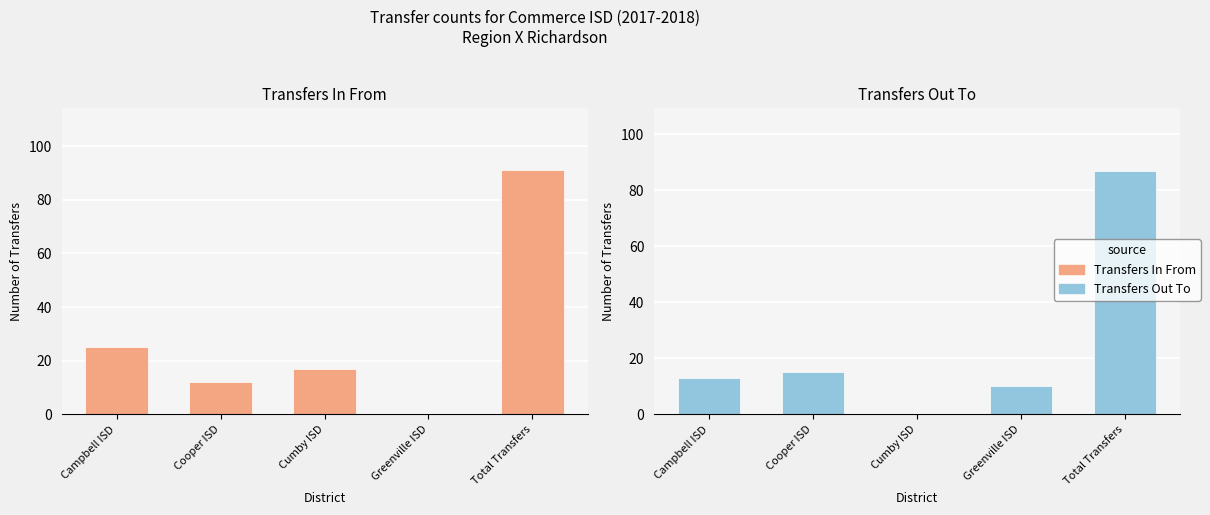

What is the total value across all series at Cooper ISD?

27